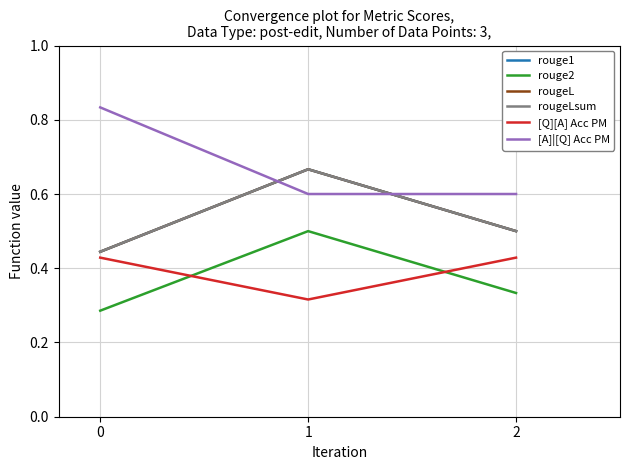

What is the total value across all series at 0?

2.9